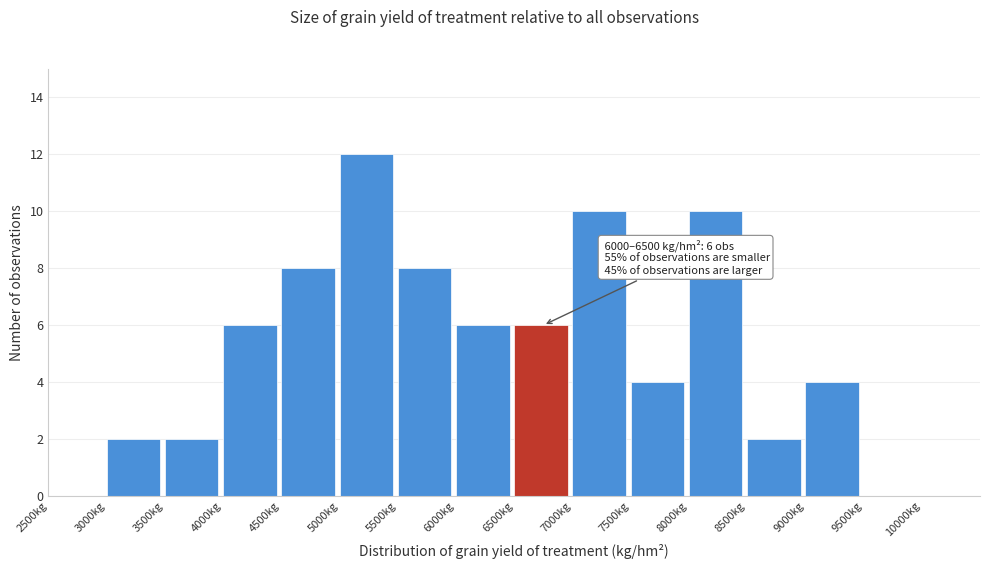

Which range on the x-axis has the tallest bar?

5000 to 5500